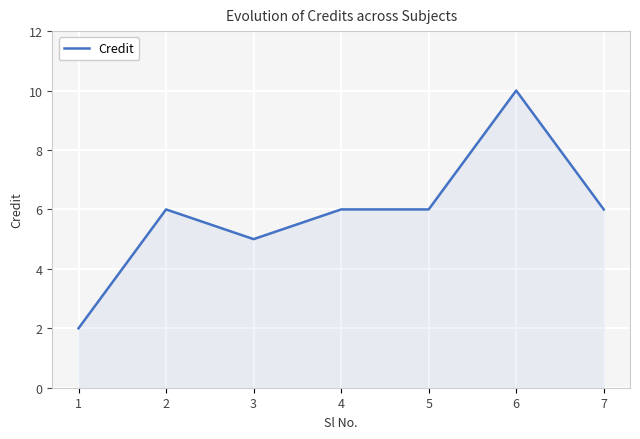

Which has a higher value, 6 or 7?

6